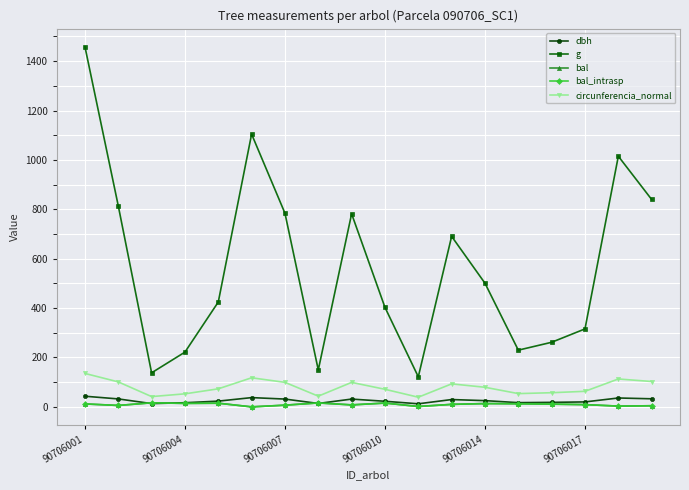

Does the chart have visible grid lines?

Yes